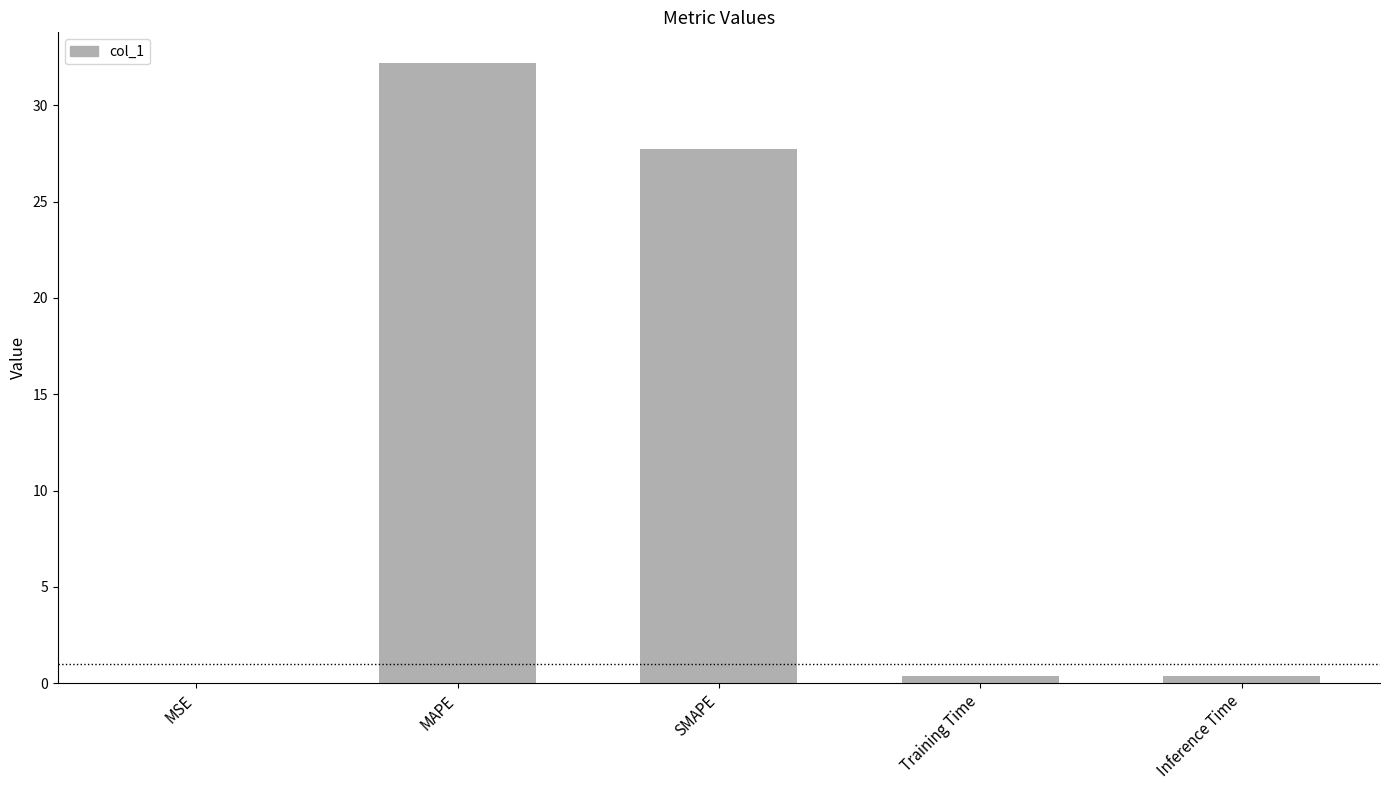

What is the average value?

12.1